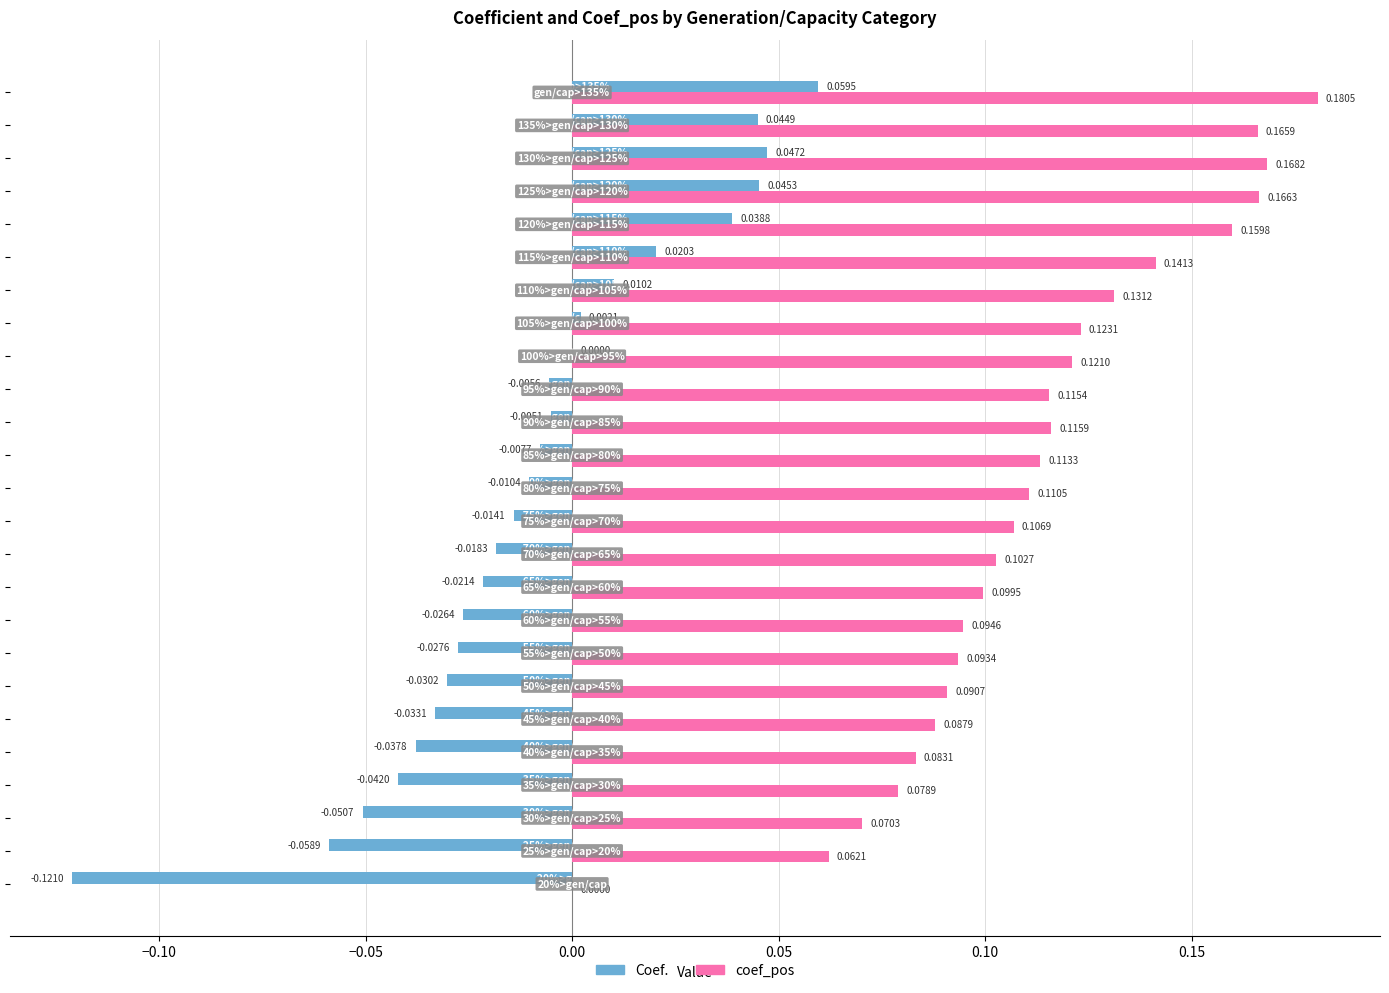

What is the sum of all coef_pos values?

2.8